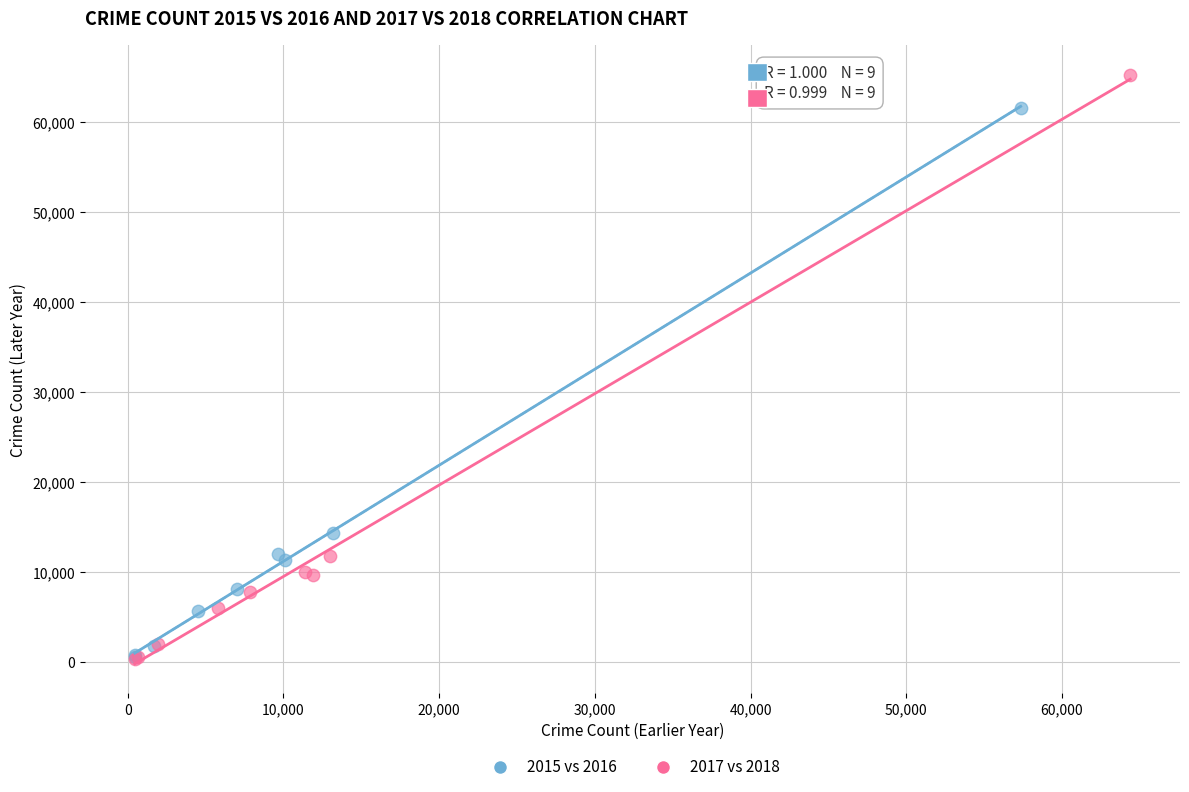

Which series contains the highest Y value?

2017 vs 2018